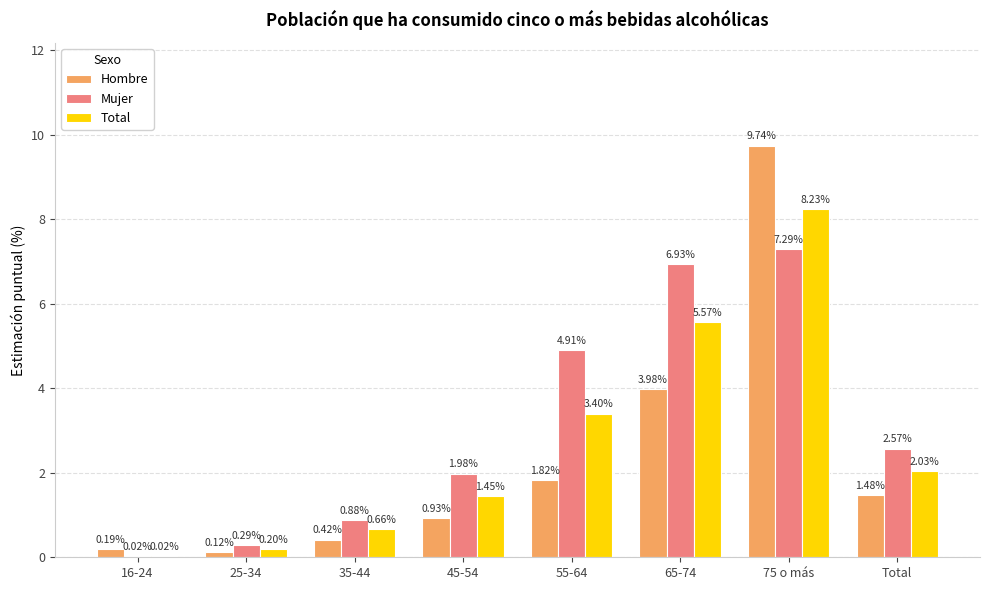

Which series changed the most between 16-24 and 55-64?

Mujer